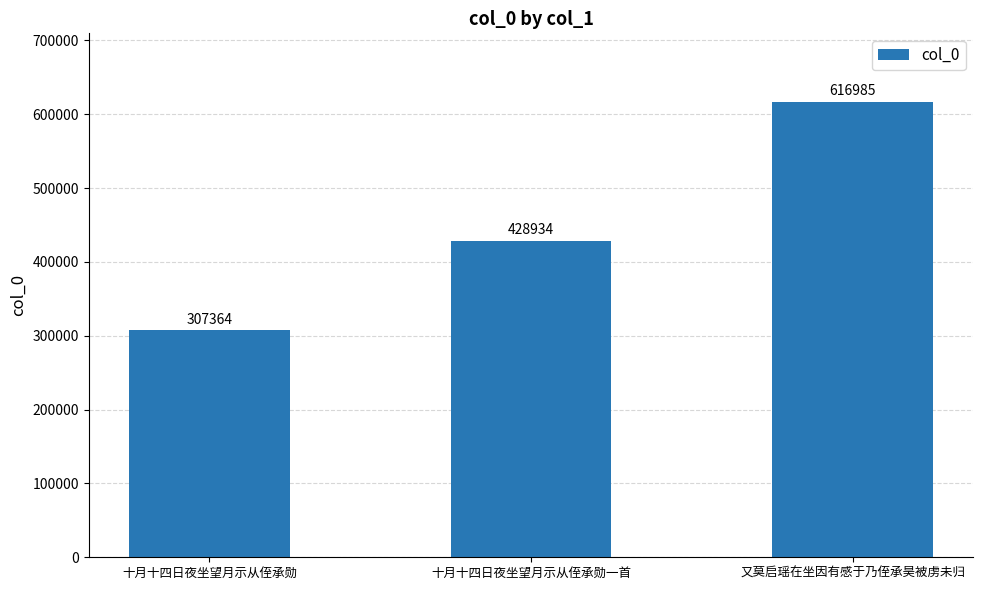

Reading left to right, what are all the values shown in this chart?

307364	428934	616985